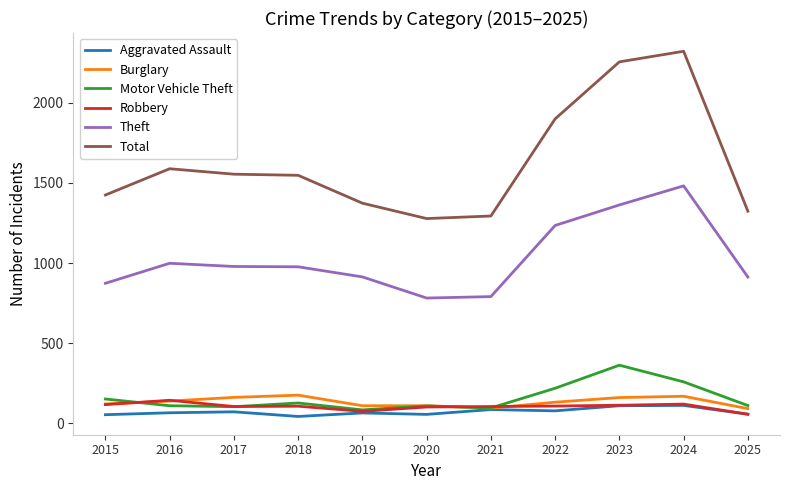

At which label does Motor Vehicle Theft first exceed 111?

2015